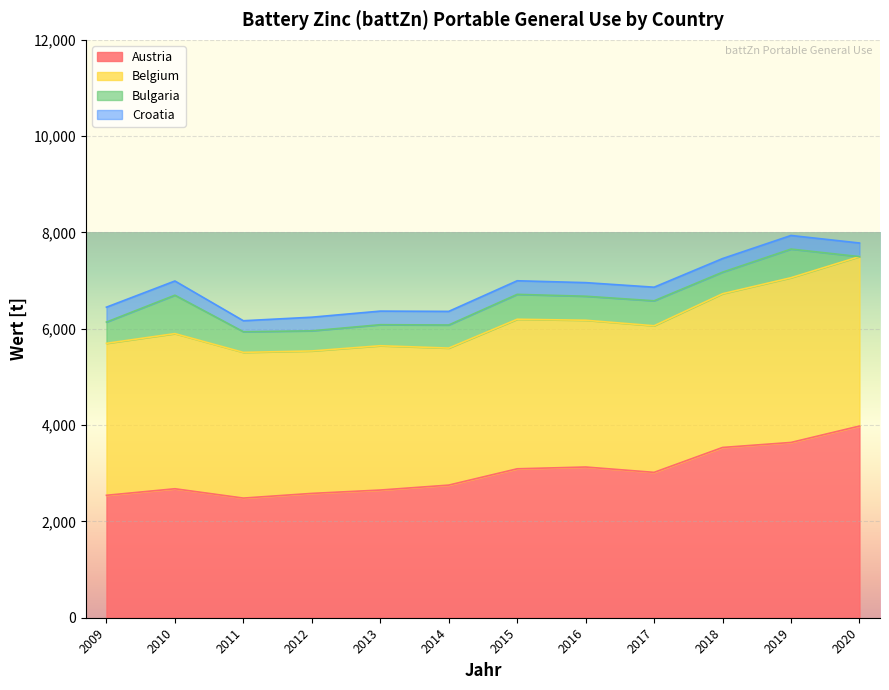

At which category does Austria reach its first local valley?

2011